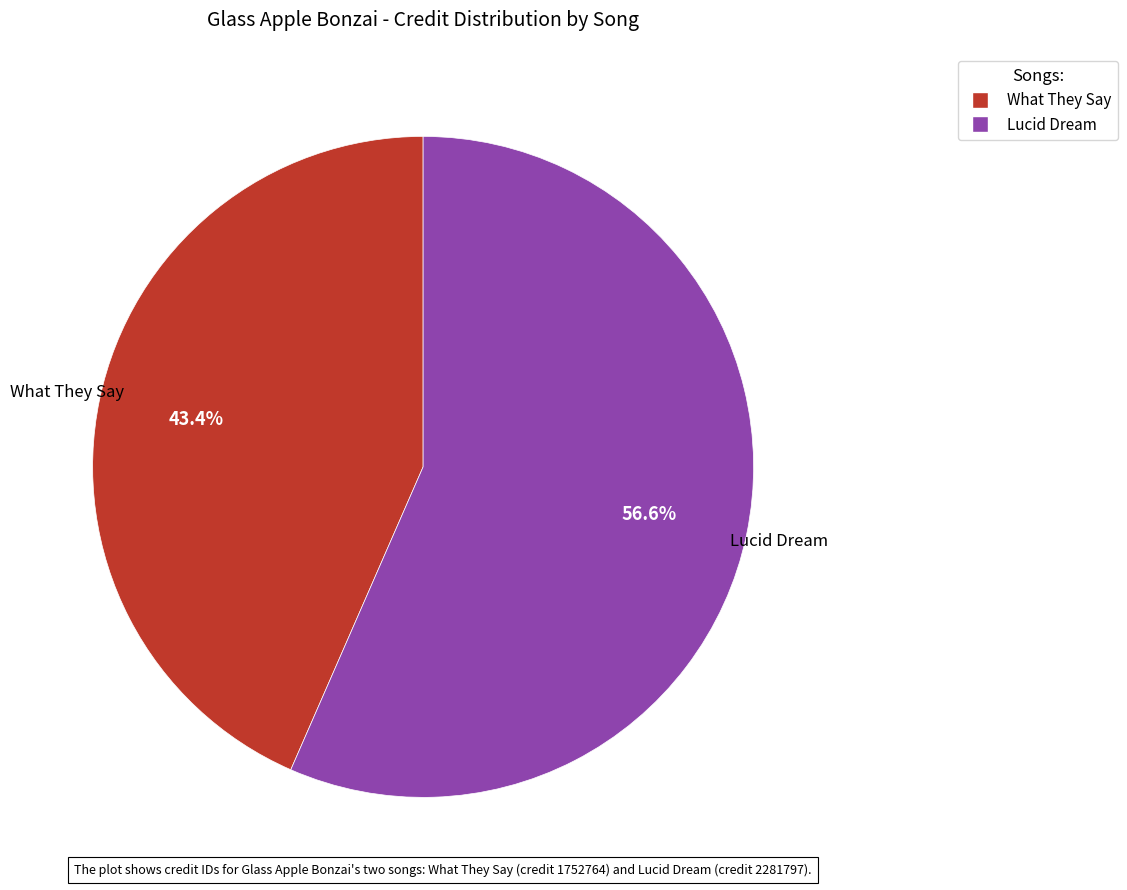

How many segments does this pie chart have?

2